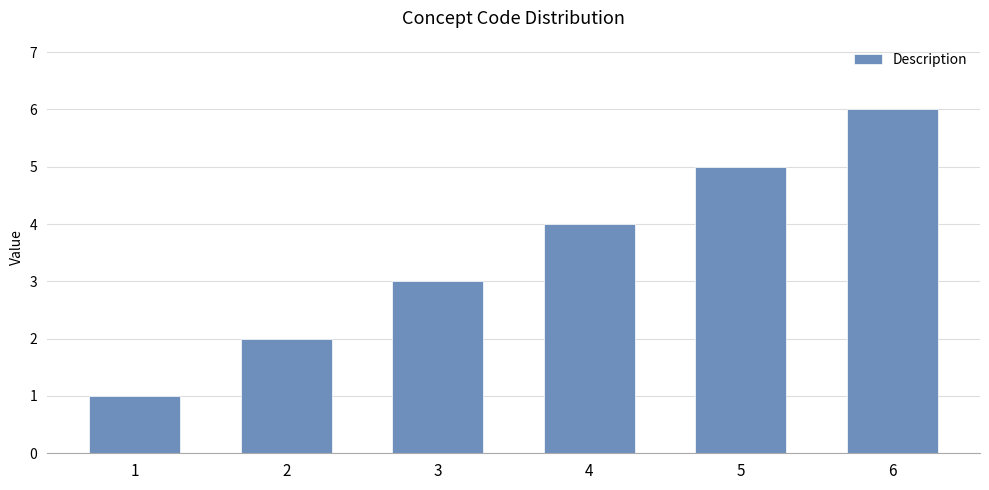

Are the bars grouped side by side (vs. stacked)?

No